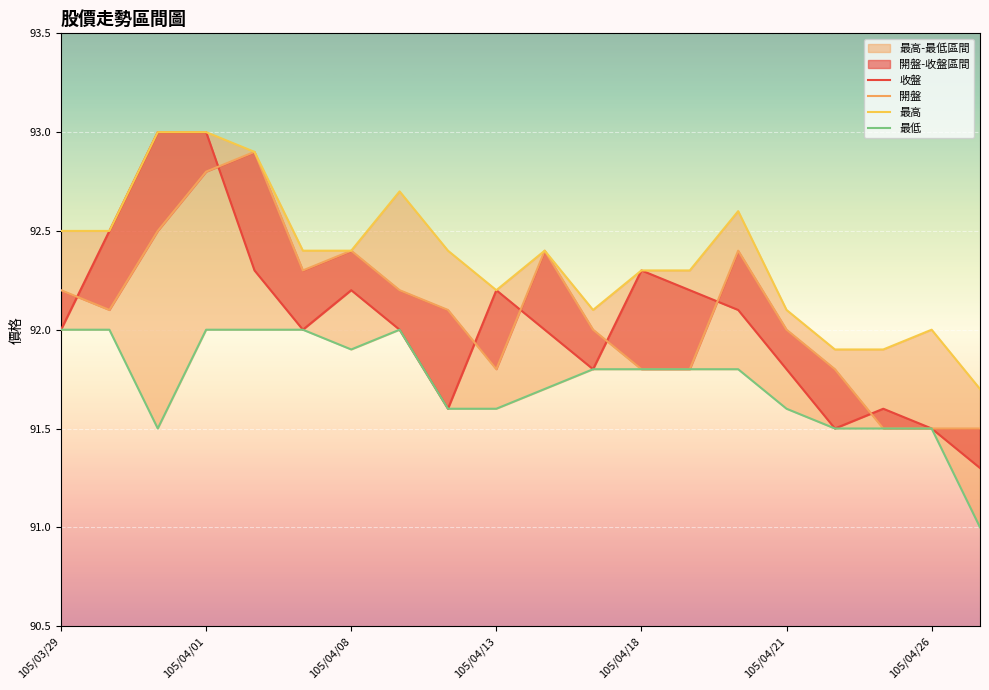

How many data points in 收盤 are less than 92?

7